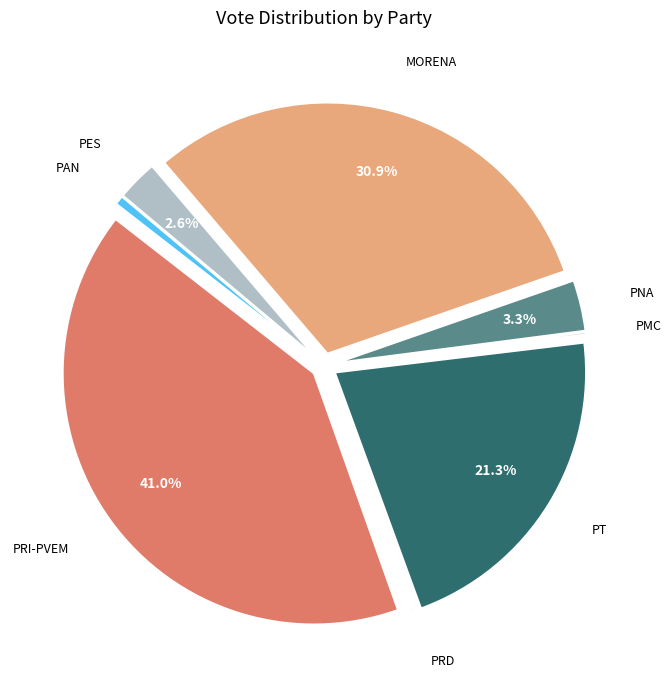

Is there any slice that represents more than half of the pie?

No